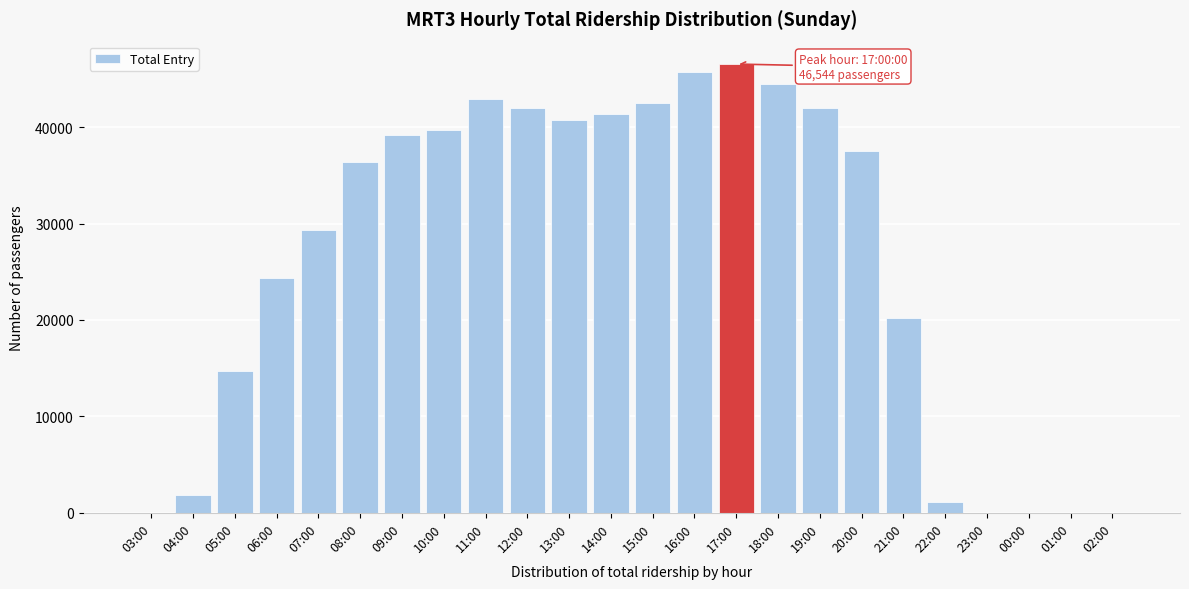

What is the maximum value shown in the chart?

46544